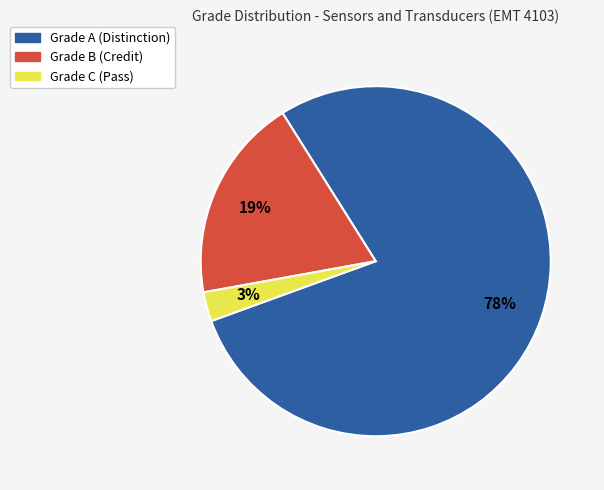

Count the number of slices in the pie.

3